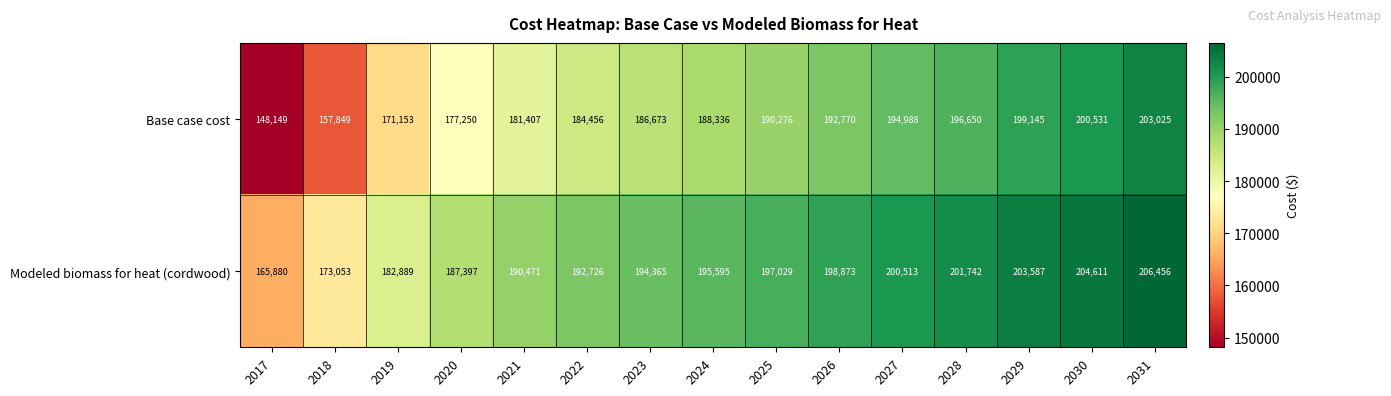

Reading left to right, list all the values displayed in this chart.

Base case cost: 2017=148149	2018=157849	2019=171153	2020=177250	2021=181407	2022=184456	2023=186673	2024=188336	2025=190276	2026=192770	2027=194988	2028=196650	2029=199145	2030=200531	2031=203025
Modeled biomass for heat (cordwood): 2017=165880	2018=173053	2019=182889	2020=187397	2021=190471	2022=192726	2023=194365	2024=195595	2025=197029	2026=198873	2027=200513	2028=201742	2029=203587	2030=204611	2031=206456